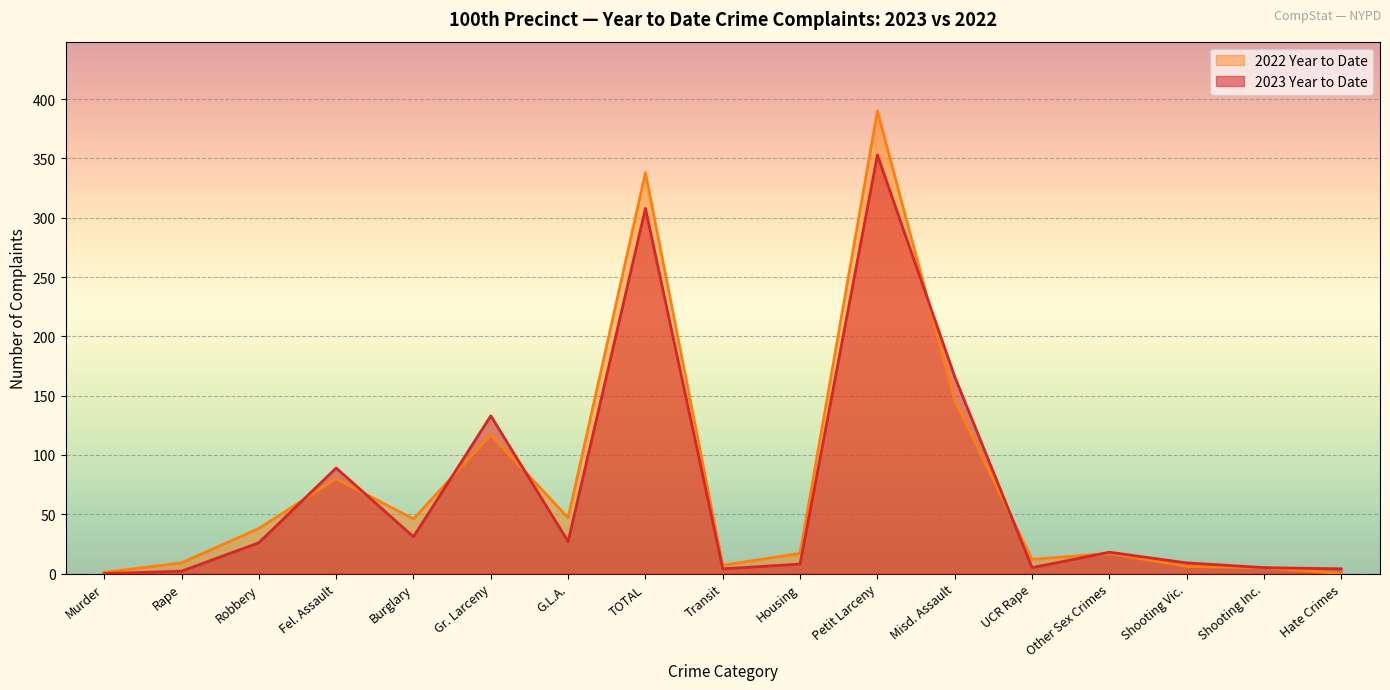

What is the sum of the 2022 Year to Date values at Robbery and Rape?

47